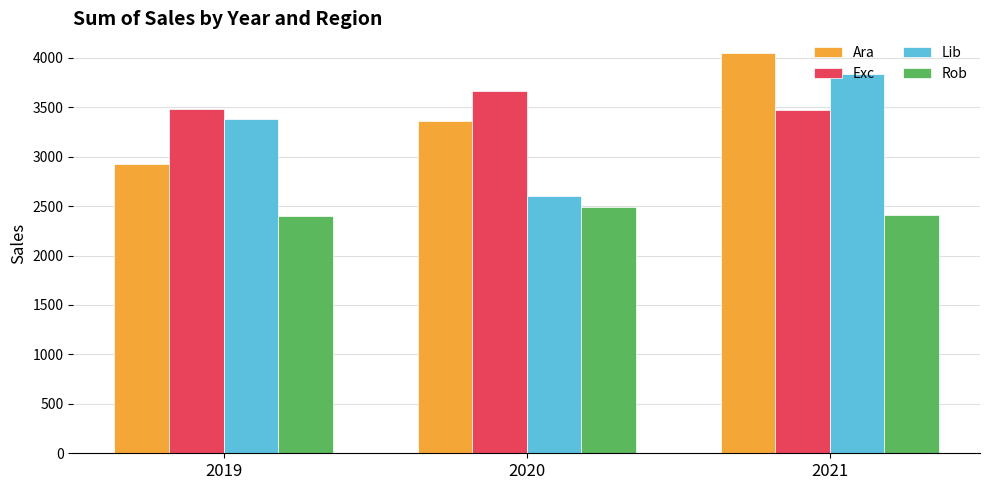

What is the difference between the maximum and minimum values in the Rob series?

92.2